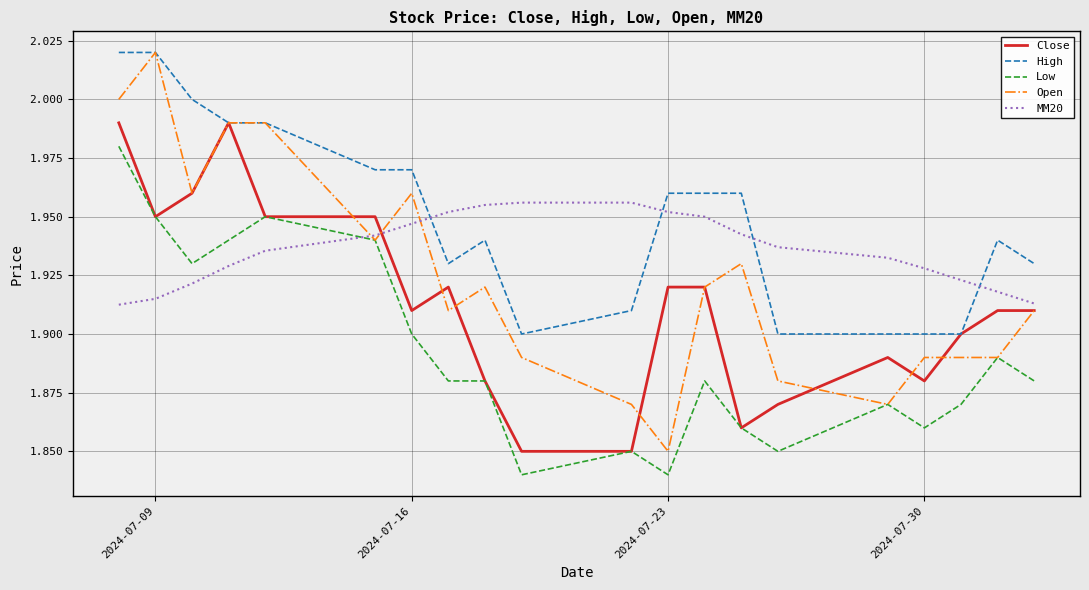

Which series has the largest total across all categories?

High